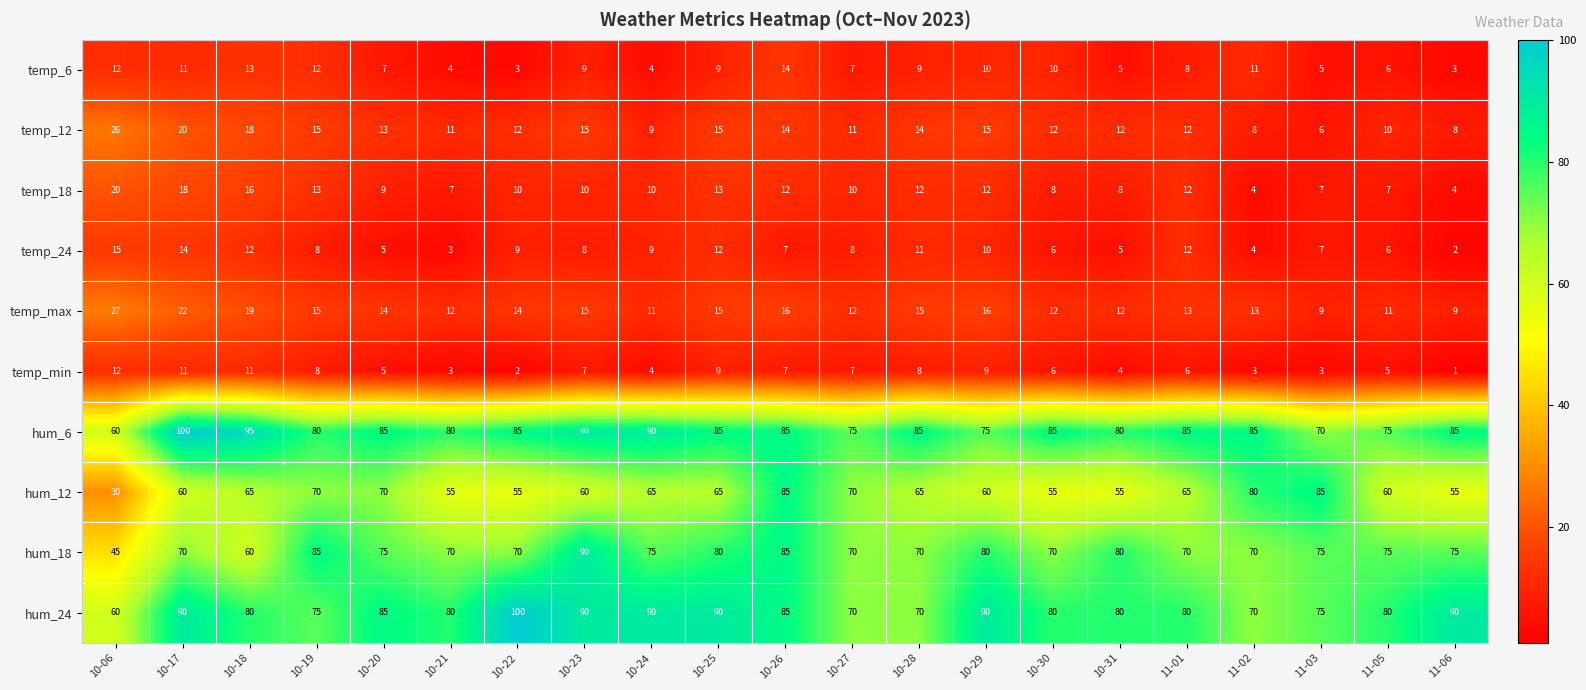

What is the difference between the hum_18 values at 10-26 and 10-22?

15